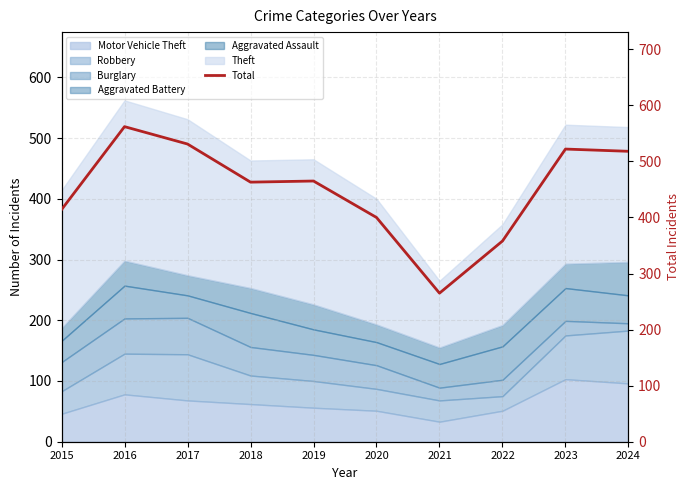

What is the change in value from 2019 to 2021?

-200